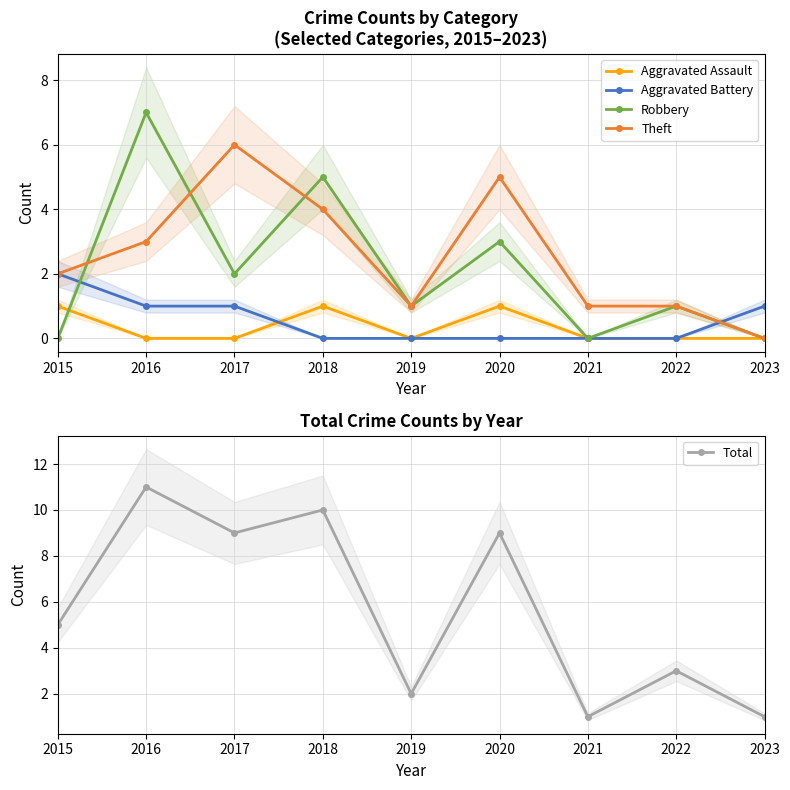

Where is Total nearest to the value 6?

2015